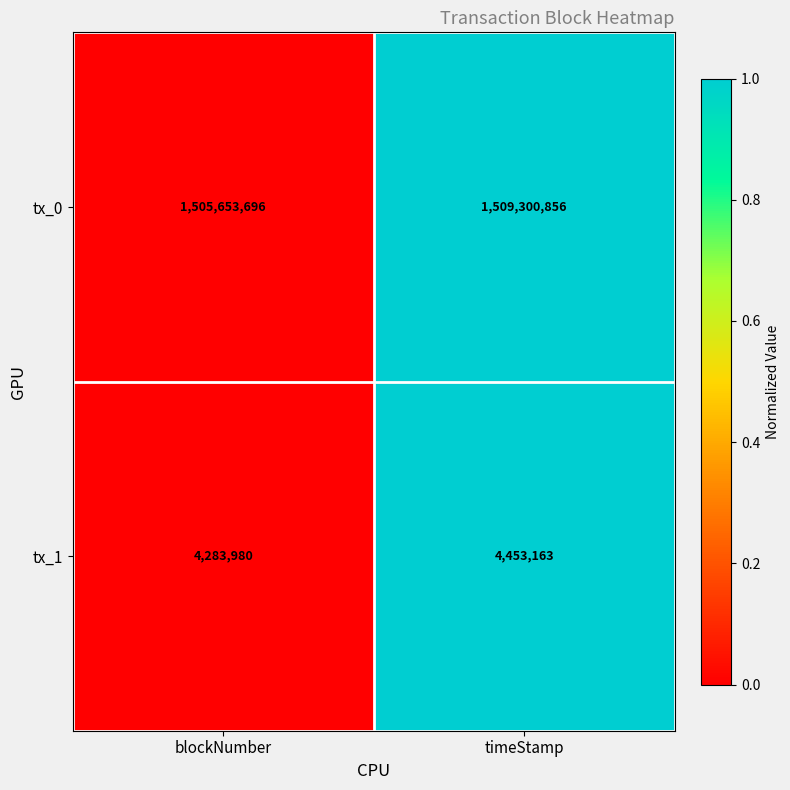

Which series has the largest total across all categories?

tx_0